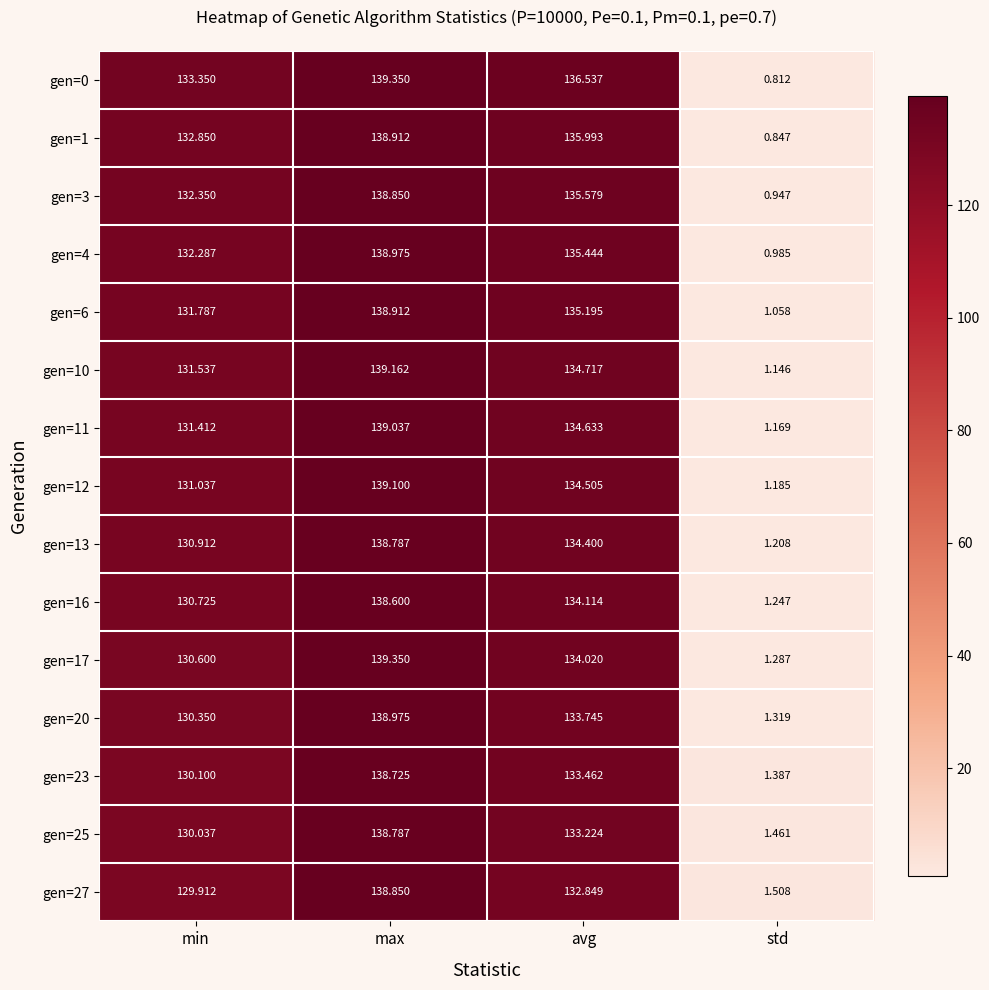

Which series has the largest range (max minus min)?

gen=0